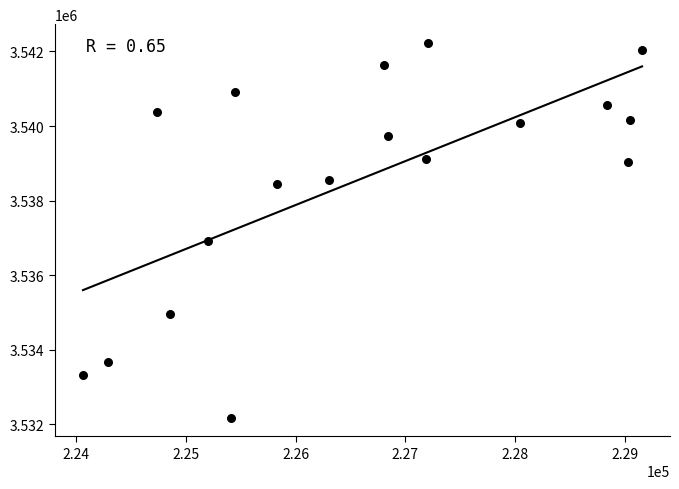

What Y value in the scatter plot is closest to 3537203?

3536920.4